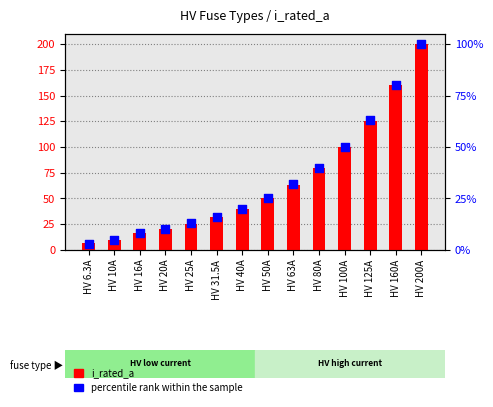

At which category is the sum across all series the highest?

HV 200A